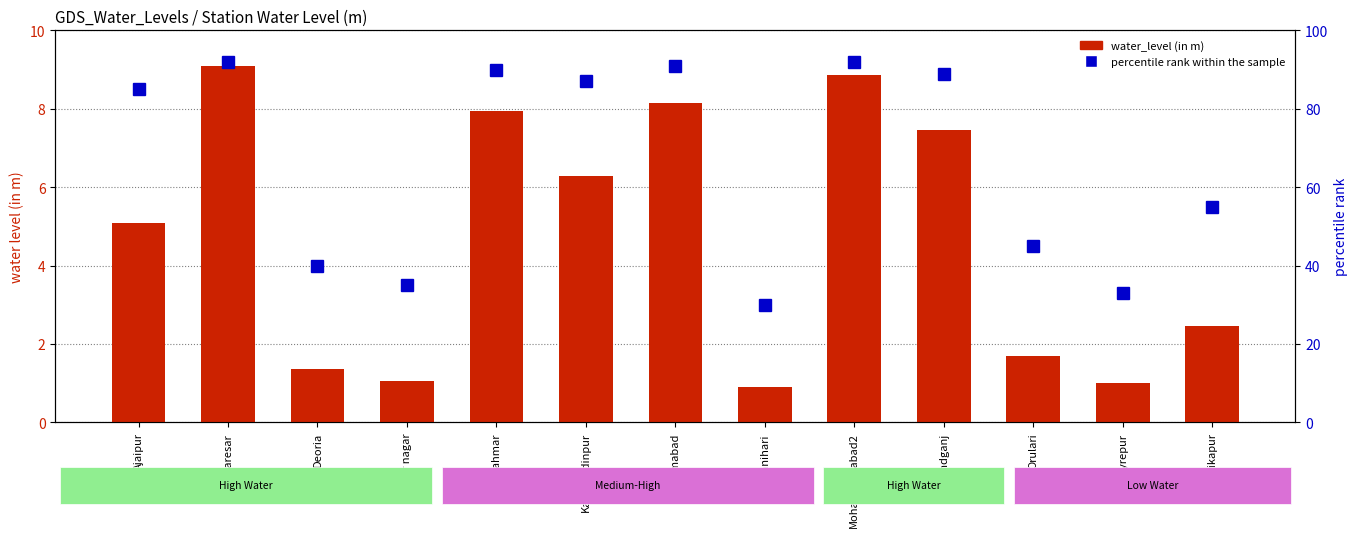

Which series has the widest spread of values?

percentile rank within the sample